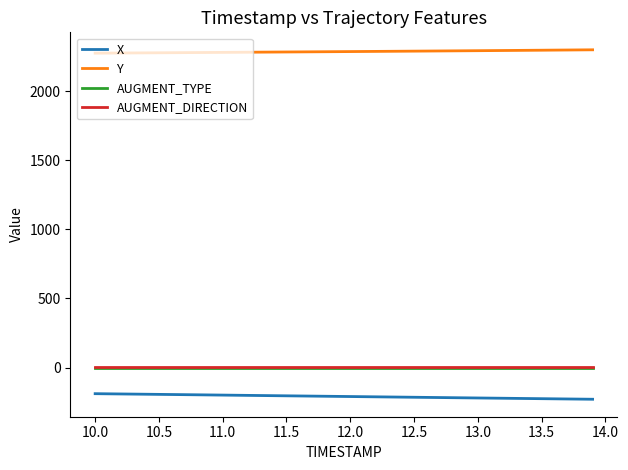

What is the minimum value shown in the chart?

-229.8